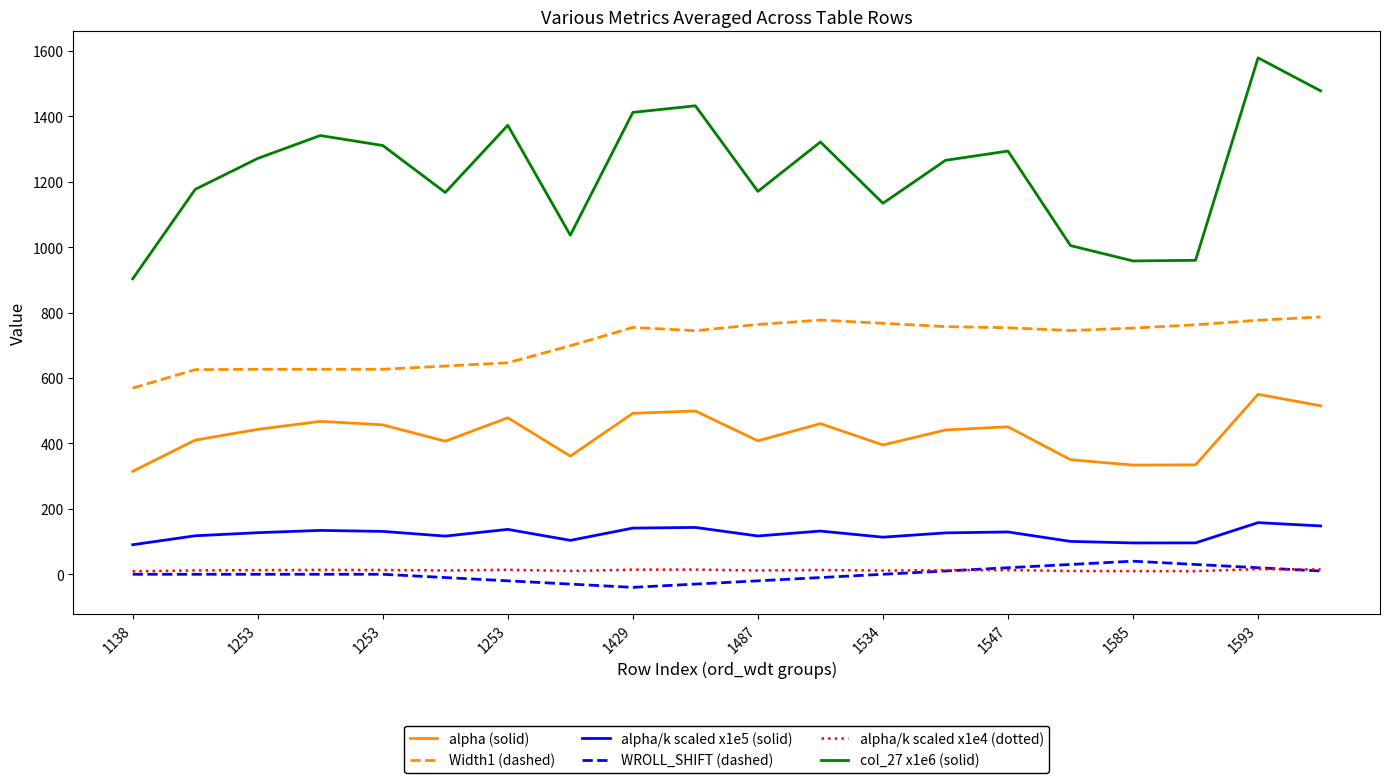

What is the minimum value for WROLL_SHIFT (dashed)?

-40.0